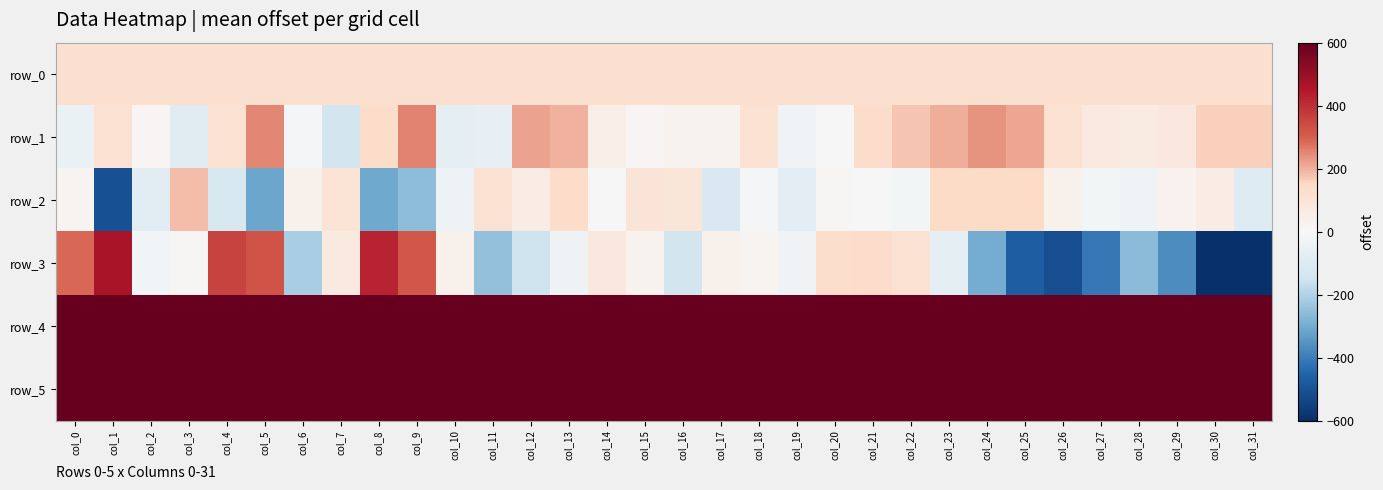

What is the average value of the row_1 series?

84.3